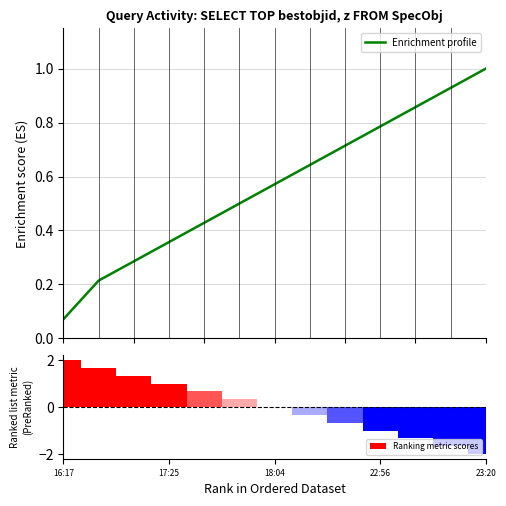

Which series has the largest range (max minus min)?

Ranking metric scores